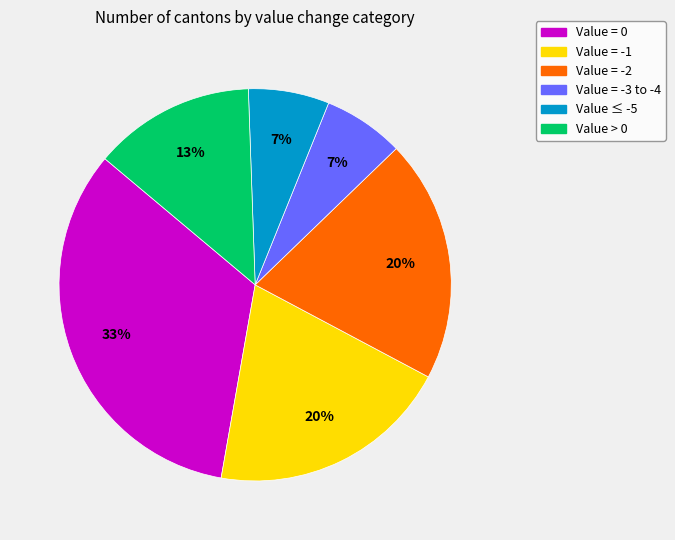

To the nearest percent, what is the average slice percentage?

17%